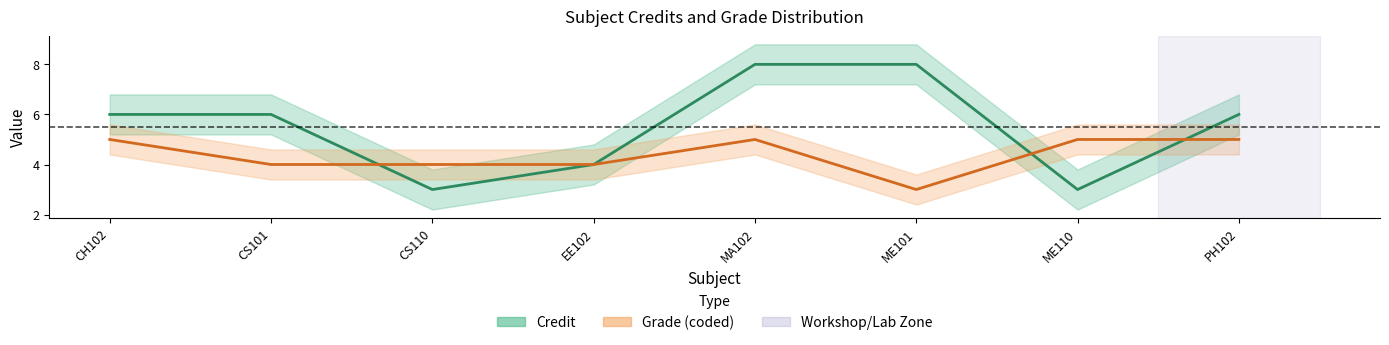

Does the chart have visible grid lines?

No